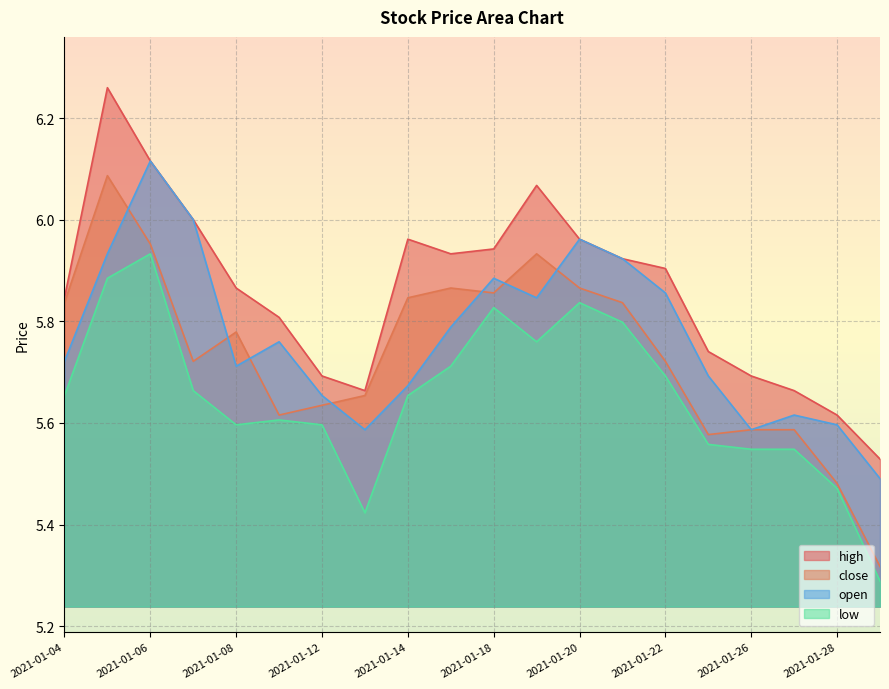

True or false: high and close cross at least once.

False